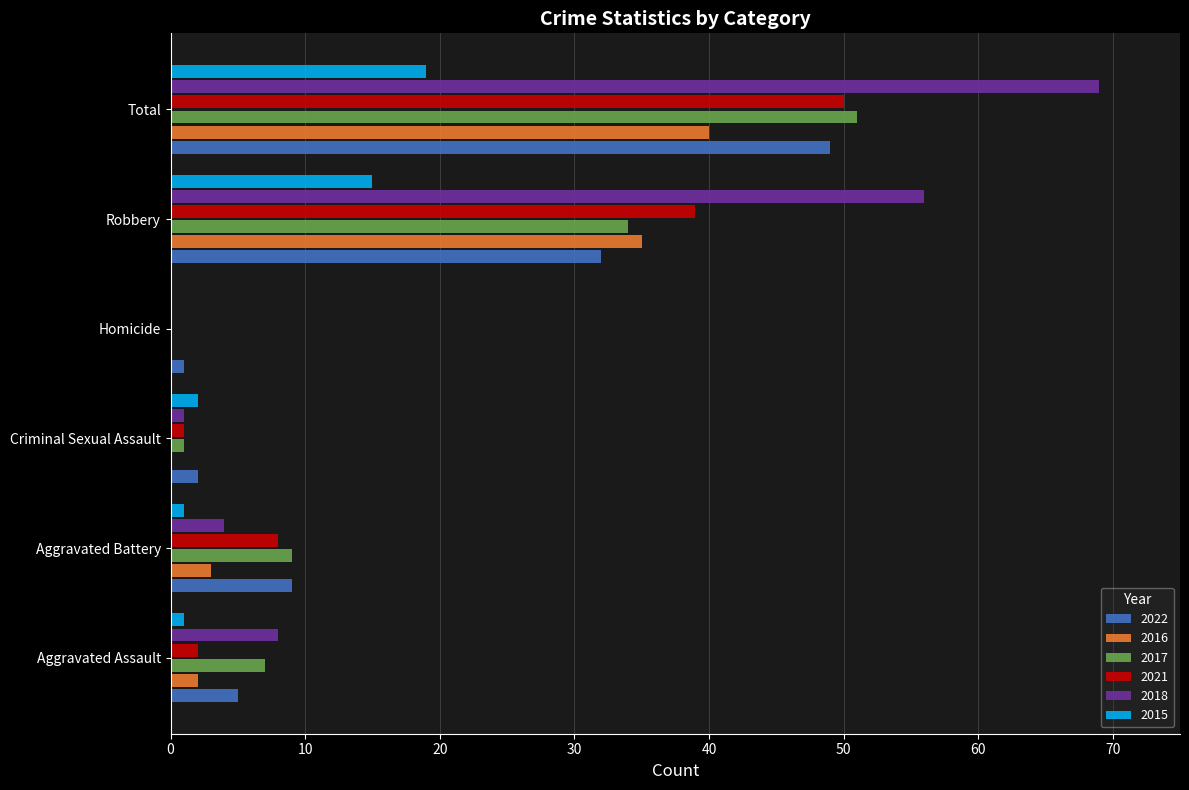

Is it true that 2021 equals 50 at Total?

True